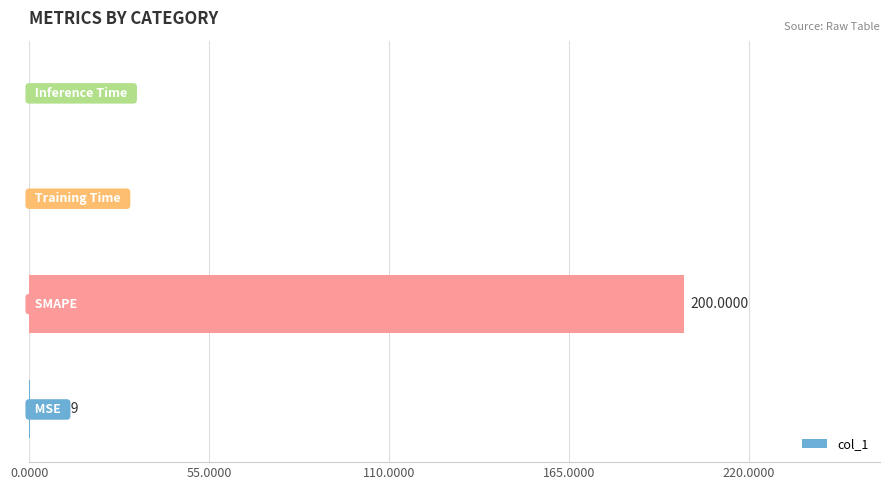

What is the sum of all values?

200.2